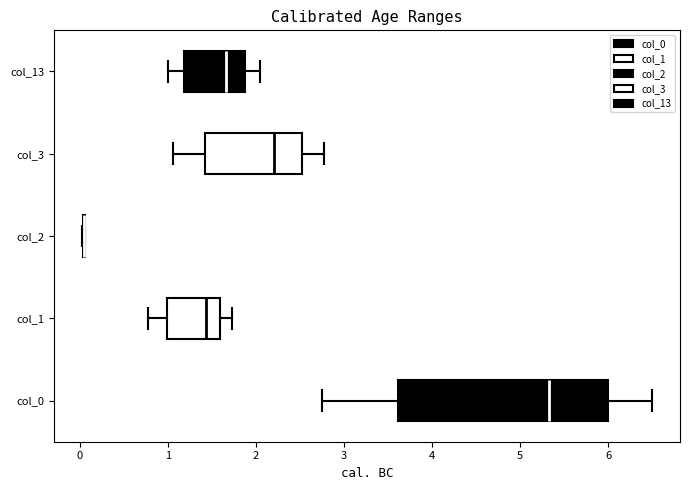

Reading bottom to top, transcribe this box plot: for each box, give where its median line is, the range the box spans, and where its two whiskers end, as read against the x-axis. The values are not printed on the chart, so give them approximately, as read against the axis.

col_0: median 5.3, box 3.6 to 6.0, whiskers 2.7 to 6.5
col_1: median 1.4, box 1.0 to 1.6, whiskers 0.8 to 1.7
col_2: box collapsed to a line at 0.1, whiskers 0.0 to 0.1
col_3: median 2.2, box 1.4 to 2.5, whiskers 1.1 to 2.8
col_13: median 1.7, box 1.2 to 1.9, whiskers 1.0 to 2.0